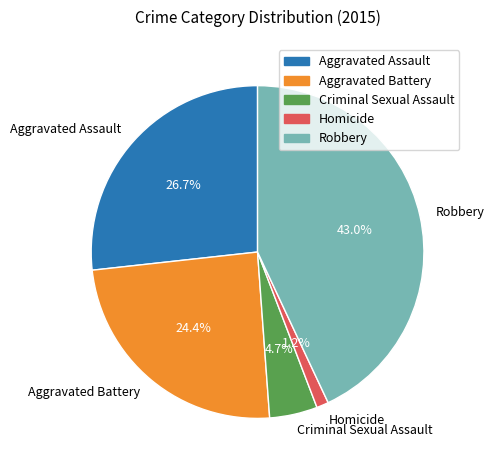

Which category has the smallest portion of the pie?

Homicide